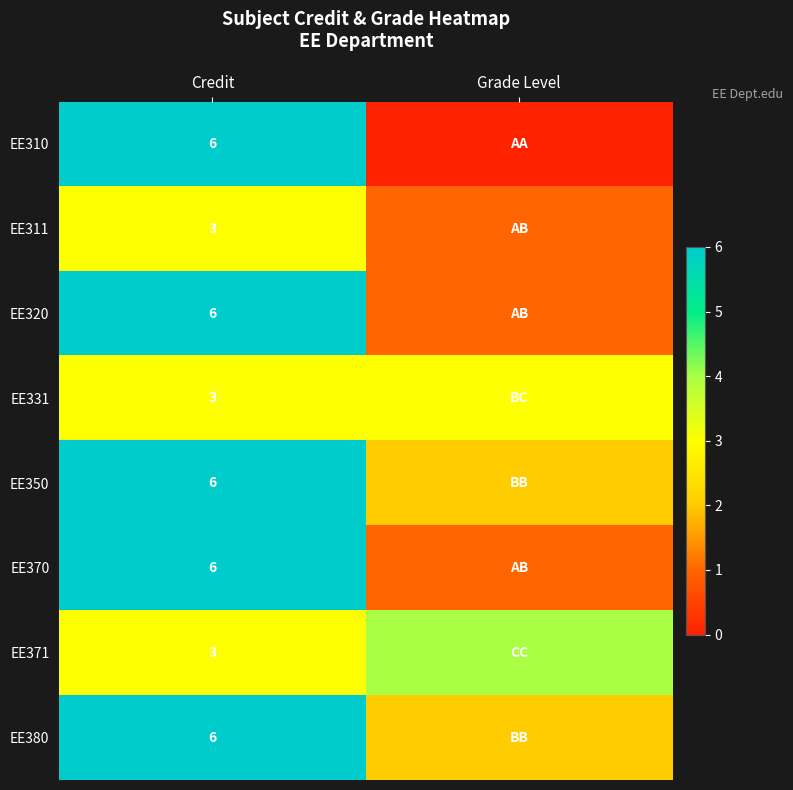

The EE350 series shows 3 at Credit. True or false?

False